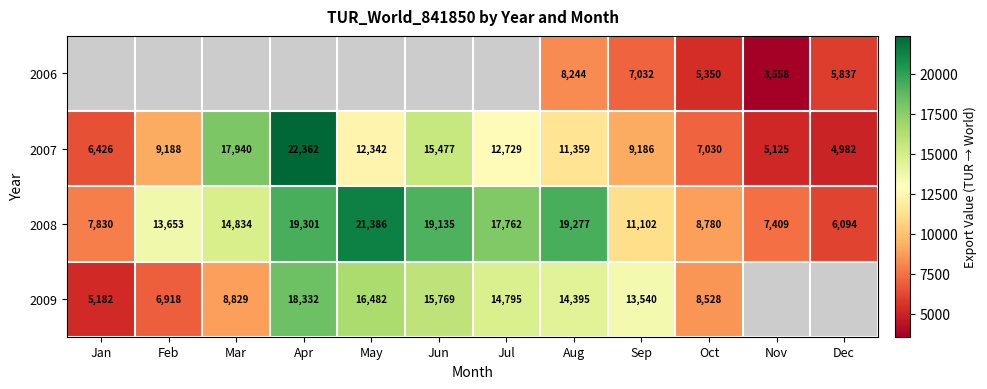

What is the spread (max minus min) of values at Sep?

6508